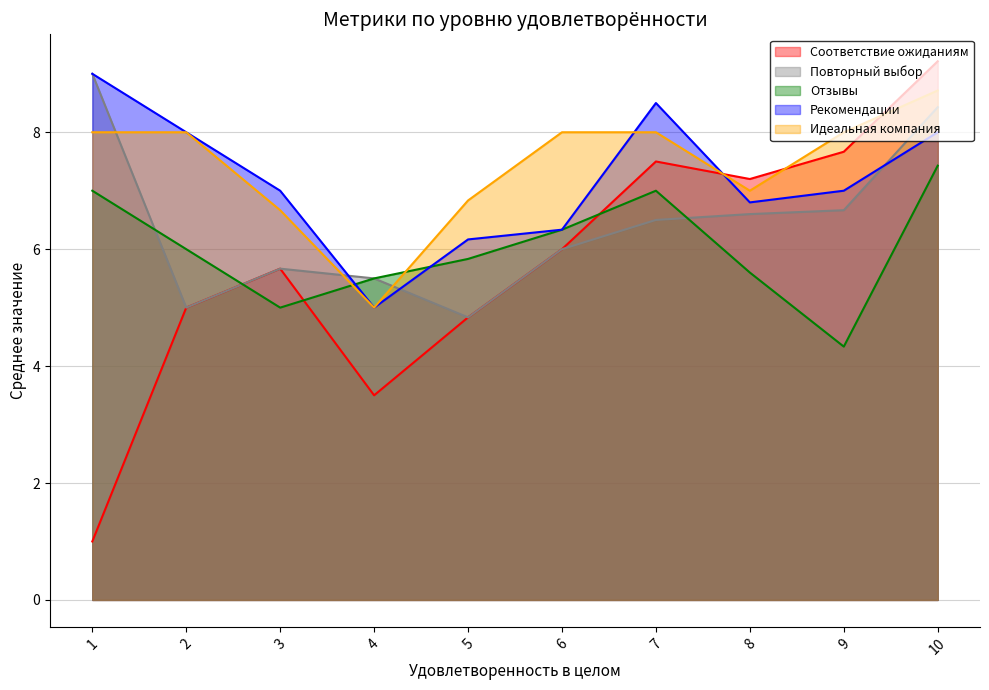

True or false: Отзывы and Рекомендации intersect in this chart.

True